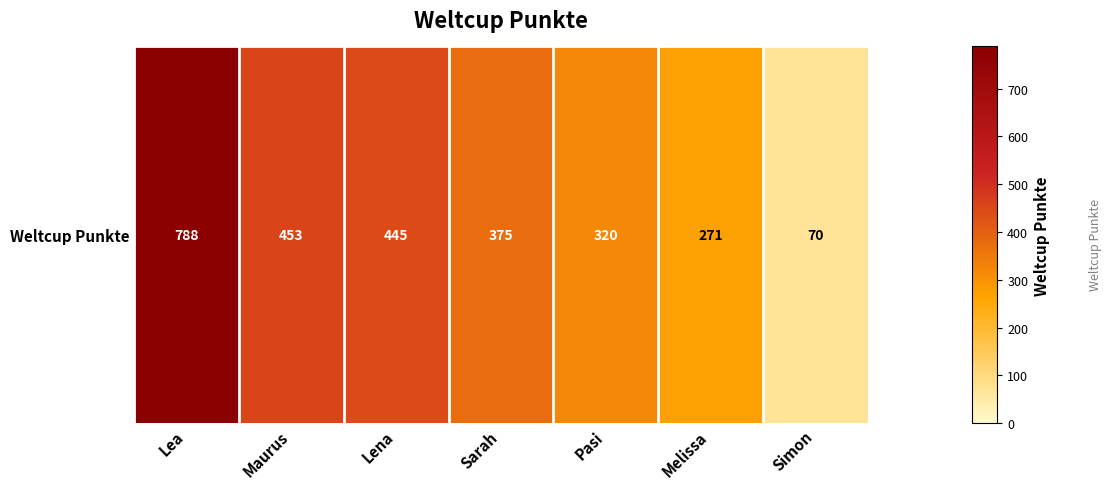

Reading left to right, list all the values displayed in this chart.

Lea=788	Maurus=453	Lena=445	Sarah=375	Pasi=320	Melissa=271	Simon=70